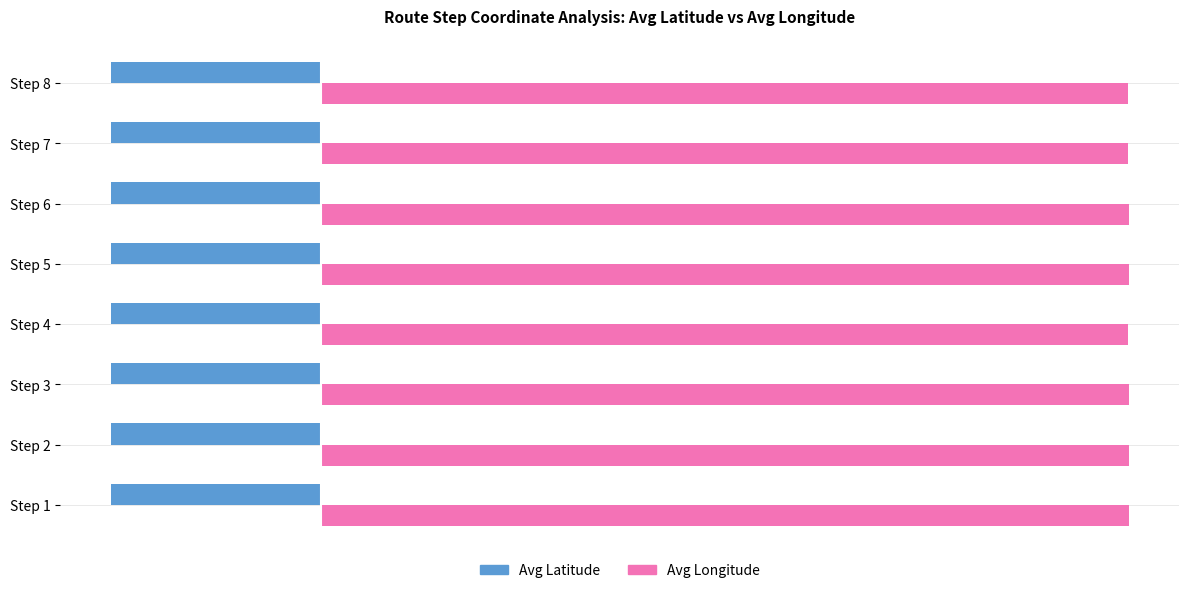

What is the average value of the Avg Longitude series?

81.8